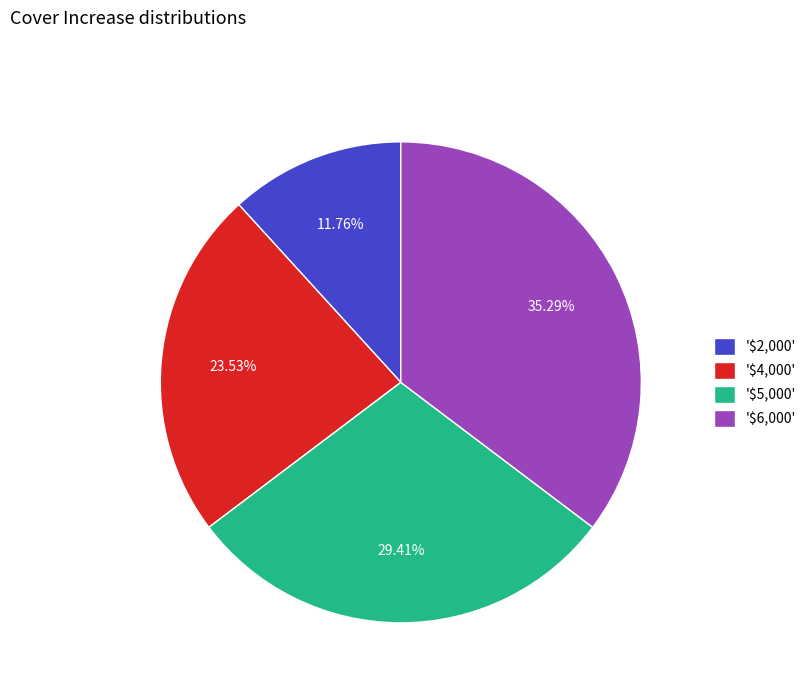

To the nearest percent, what is the average slice percentage?

25%